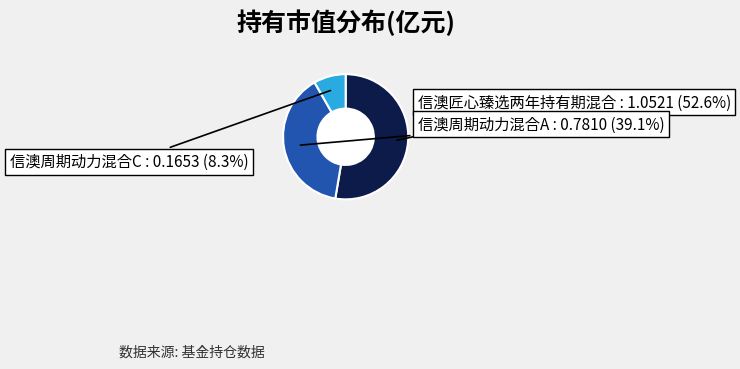

Is there a majority slice in this chart?

Yes